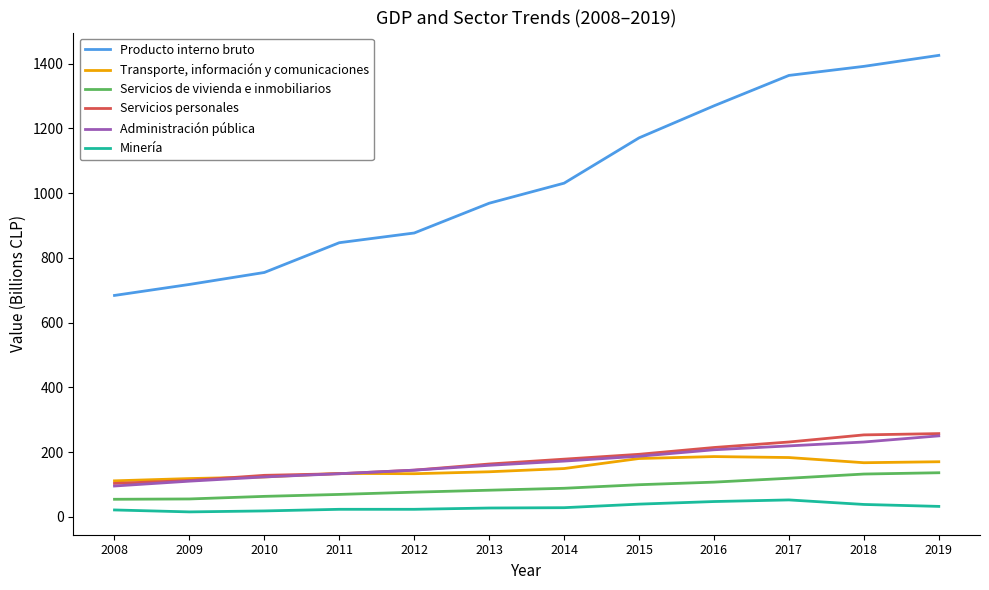

Which series has the largest range (max minus min)?

Producto interno bruto